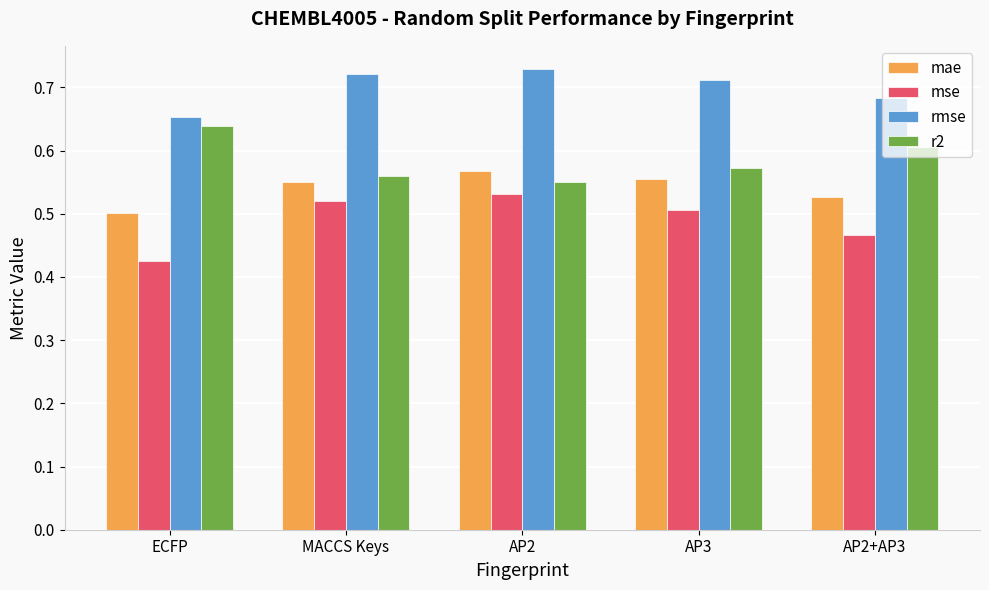

What is the difference between the maximum and minimum values in the mae series?

0.1